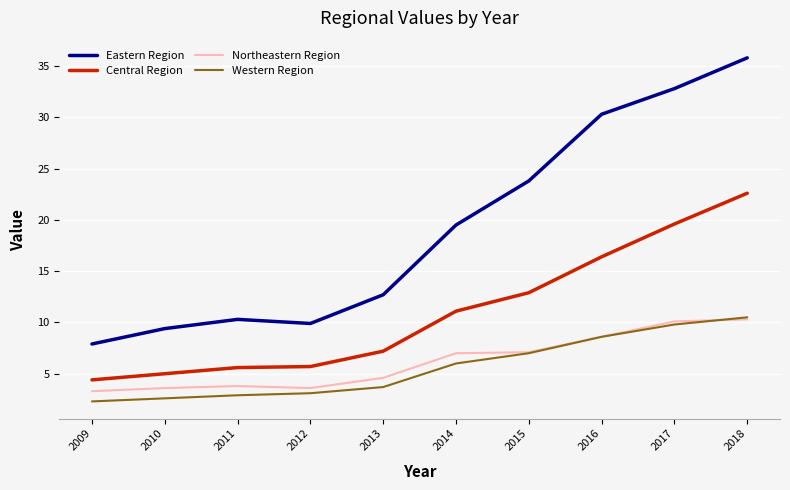

At how many categories does at least one series exceed 31?

2